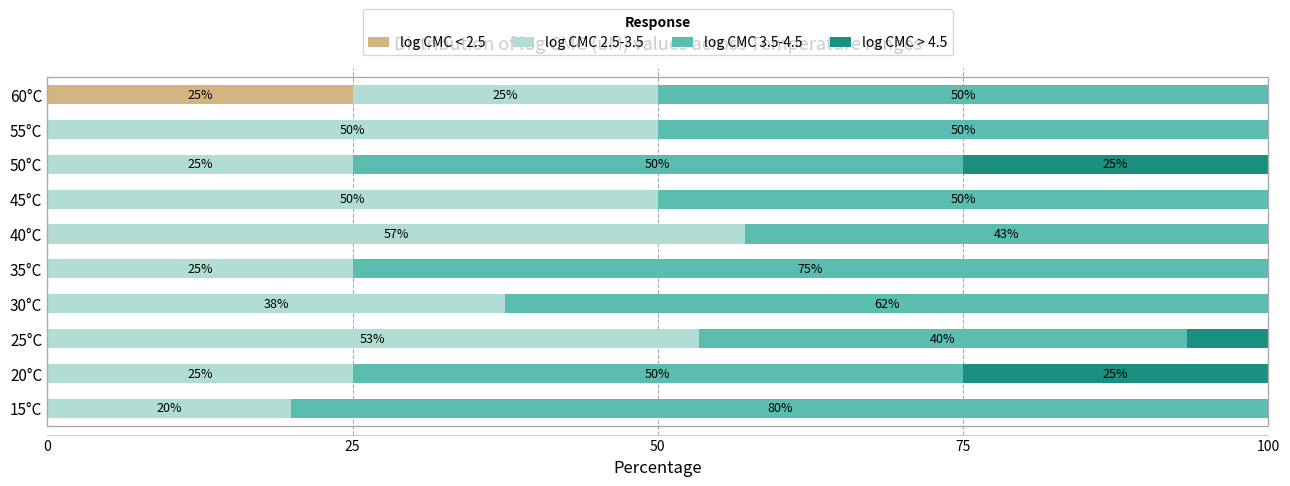

What is the sum of all log CMC < 2.5 values?

25.0